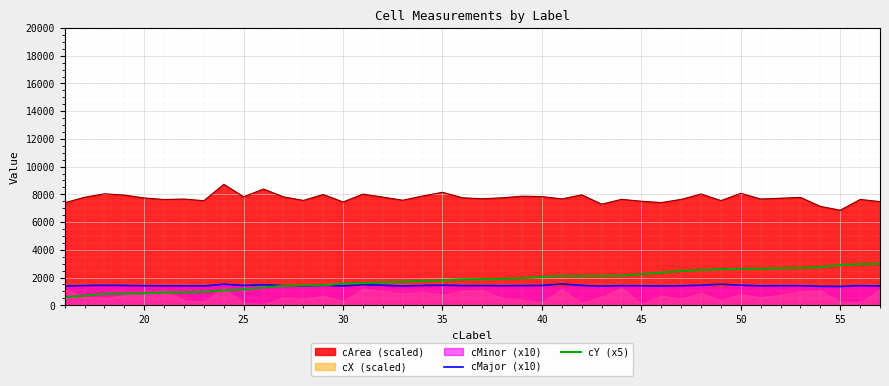

The value of cArea (scaled) at 25 is 7824.0. True or false?

True